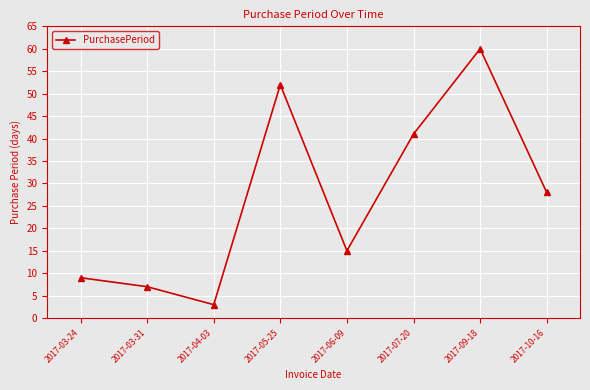

Rank the categories by value from lowest to highest.

2017-04-03, 2017-03-31, 2017-03-24, 2017-06-09, 2017-10-16, 2017-07-20, 2017-05-25, 2017-09-18